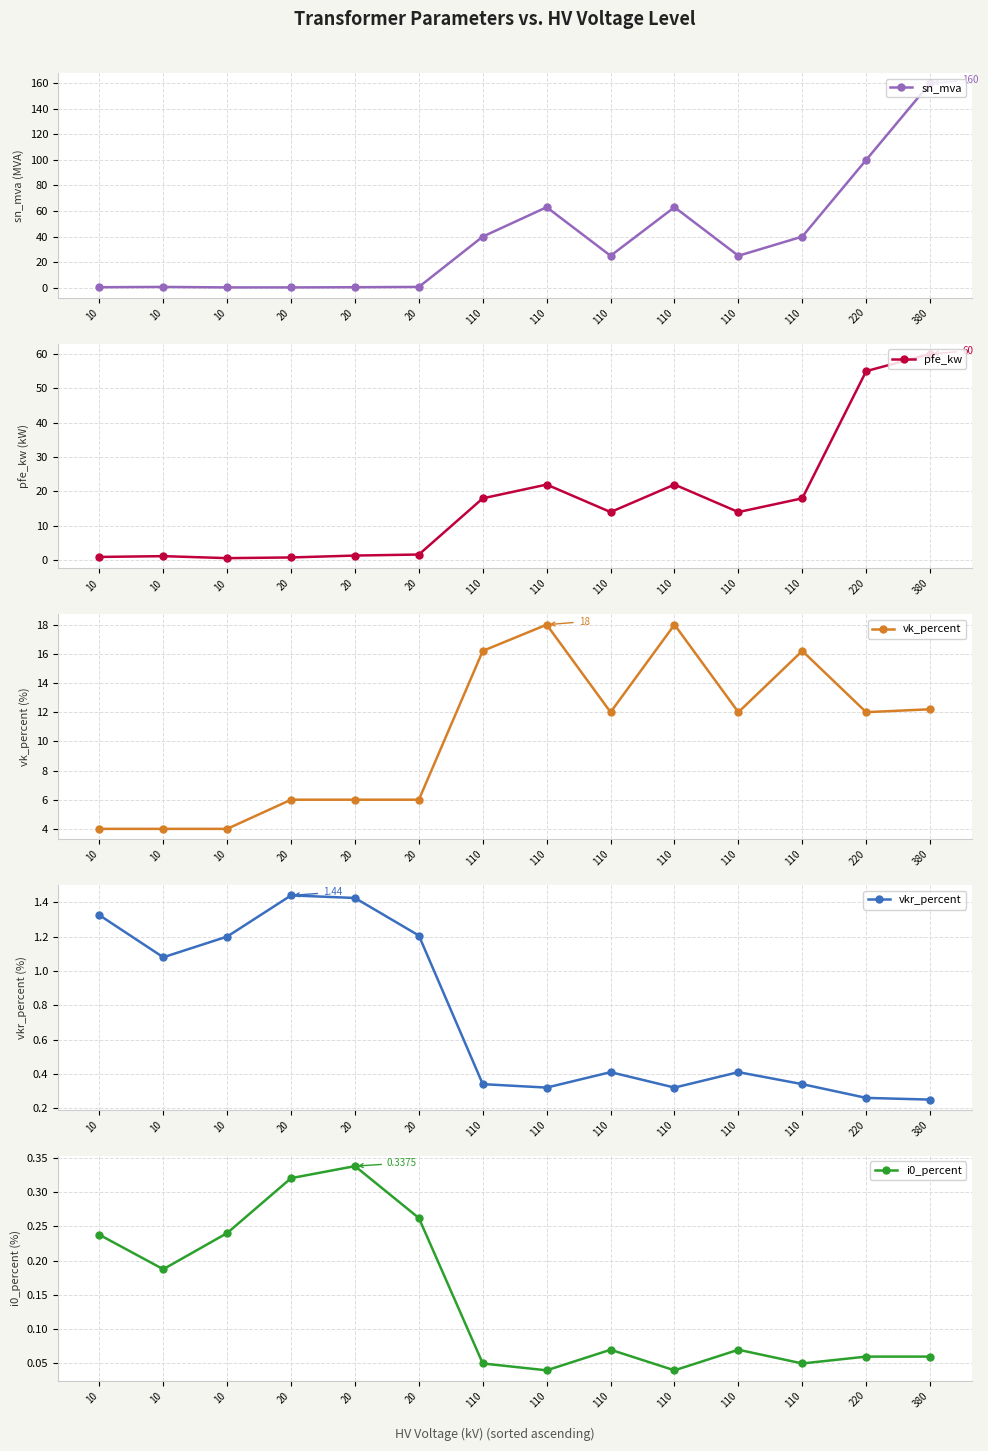

List the labels in order of vk_percent value, largest first.

110, 110, 110, 110, 380, 110, 110, 220, 20, 20, 20, 10, 10, 10